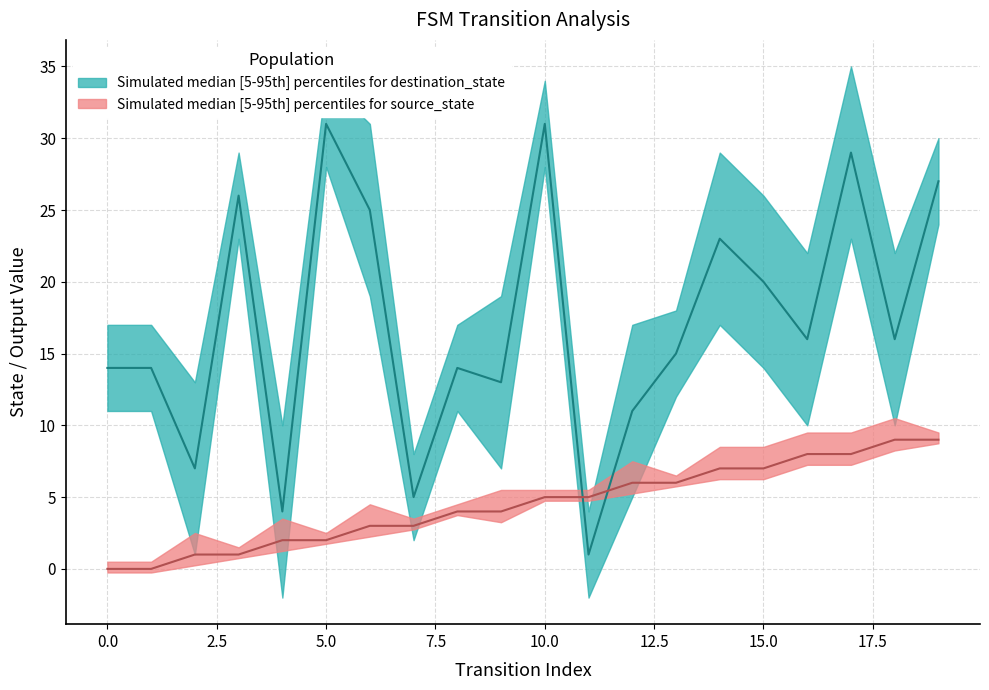

The value of destination_state at 16 is 9. True or false?

False